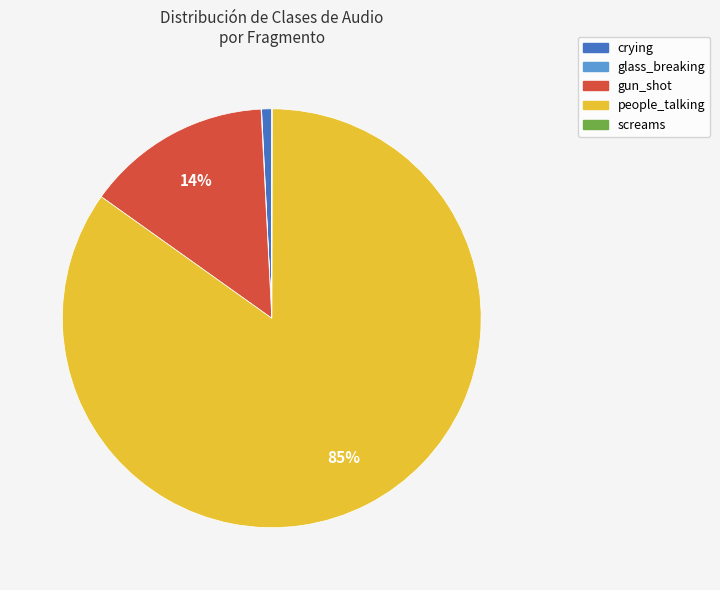

To the nearest percent, what is the difference between the largest and smallest slice percentages?

85%